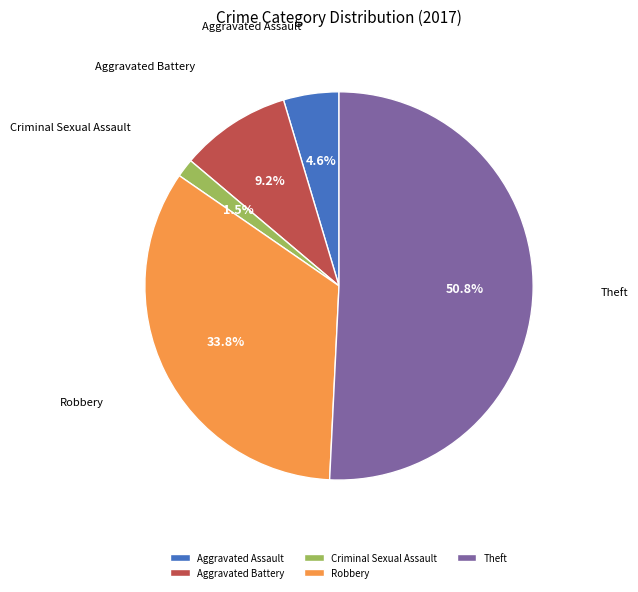

How many segments does this pie chart have?

5